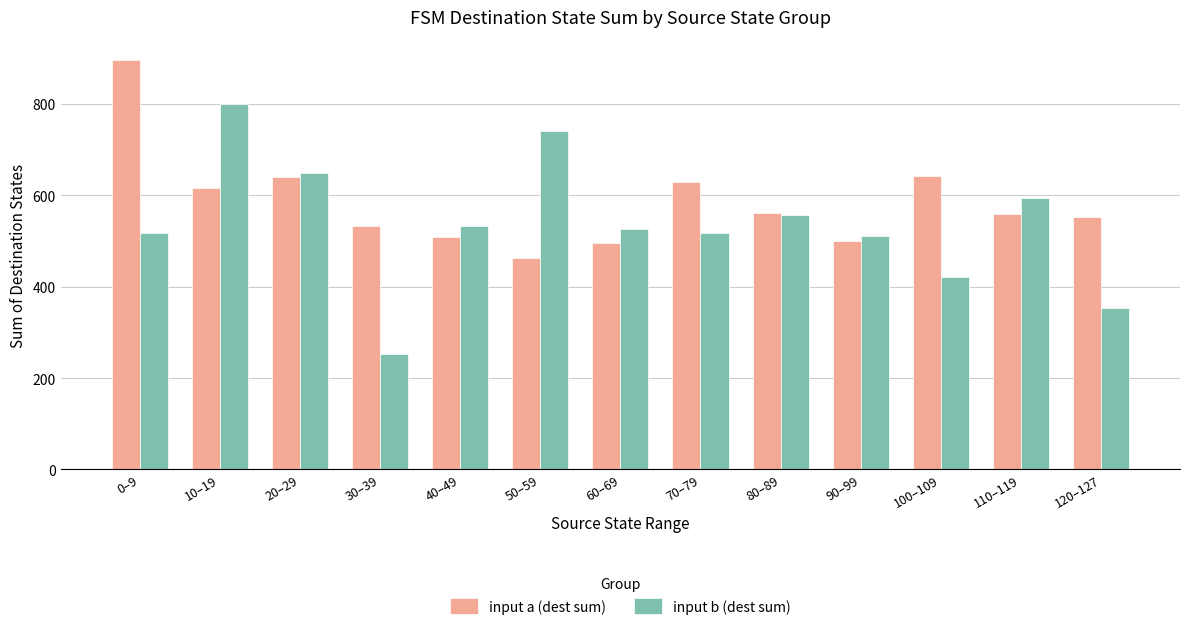

Which series has the widest spread of values?

input b (dest sum)